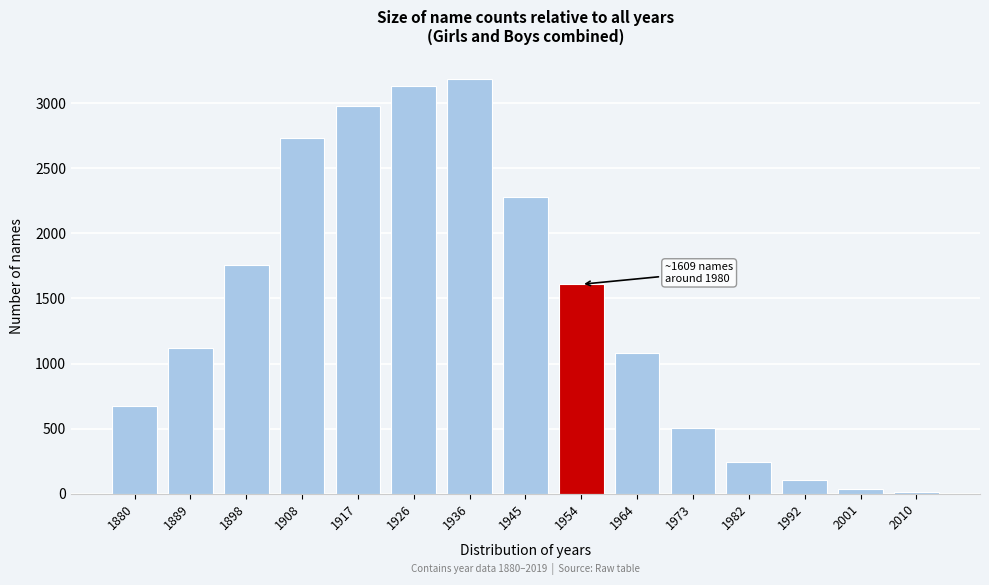

Reading right to left, transcribe all the data shown in this chart.

2010=11	2001=32	1992=107	1982=240	1973=504	1964=1078	1954=1609	1945=2283	1936=3188	1926=3131	1917=2980	1908=2730	1898=1759	1889=1122	1880=676